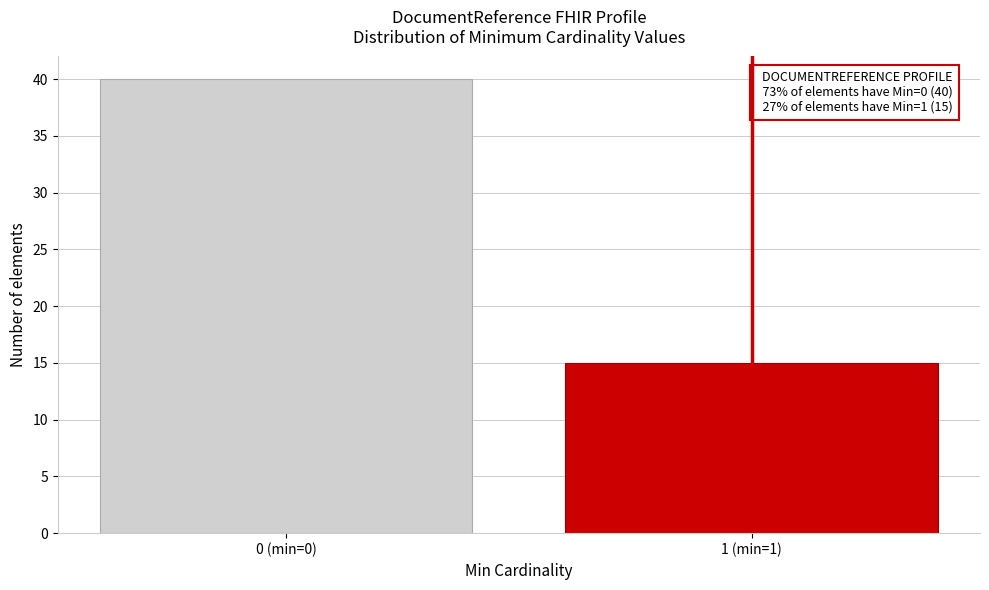

Reading left to right, extract all data points from this chart.

40	15